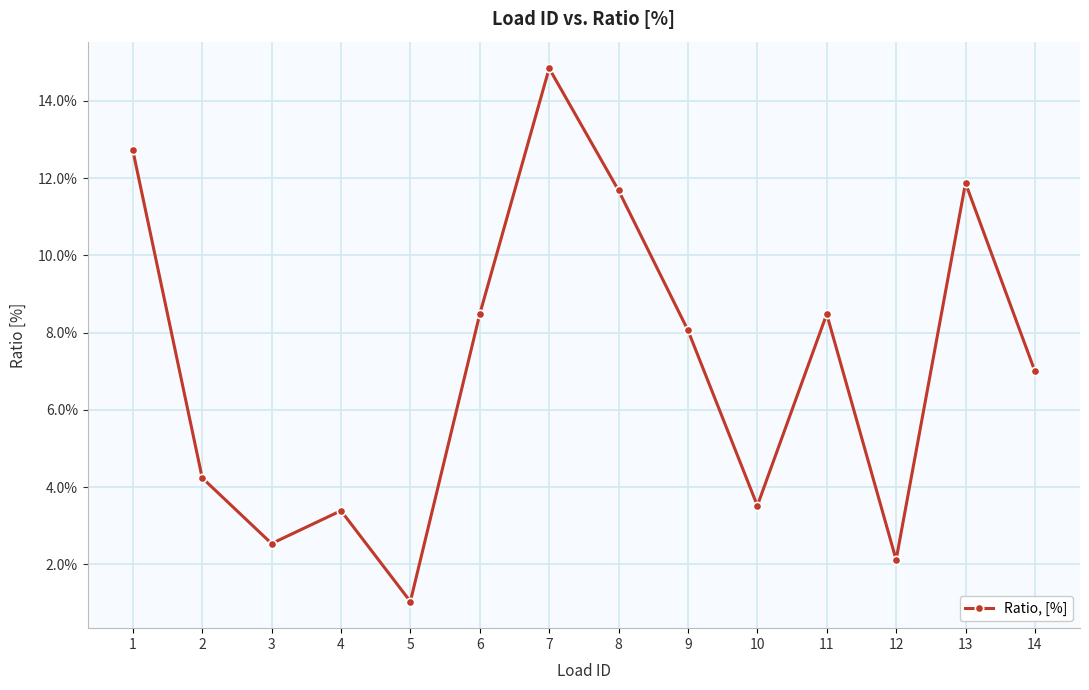

Reading left to right, list all the values displayed in this chart.

1=0.1	2=0.0	3=0.0	4=0.0	5=0.0	6=0.1	7=0.1	8=0.1	9=0.1	10=0.0	11=0.1	12=0.0	13=0.1	14=0.1